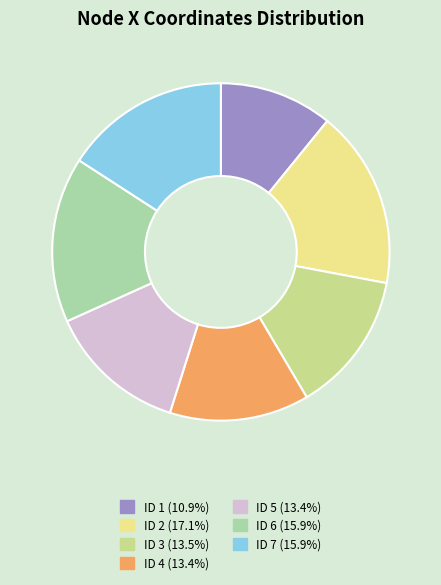

Approximately how many times larger is the value at ID 1 (10.9%) compared to ID 5 (13.4%)?

0.8